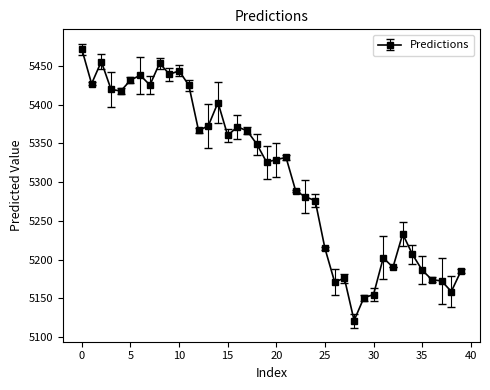

What is the difference between the maximum and minimum values?

350.1